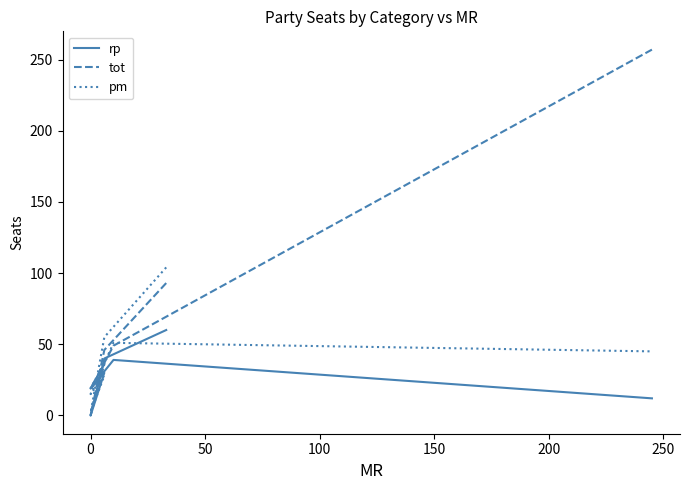

True or false: tot and pm intersect in this chart.

True